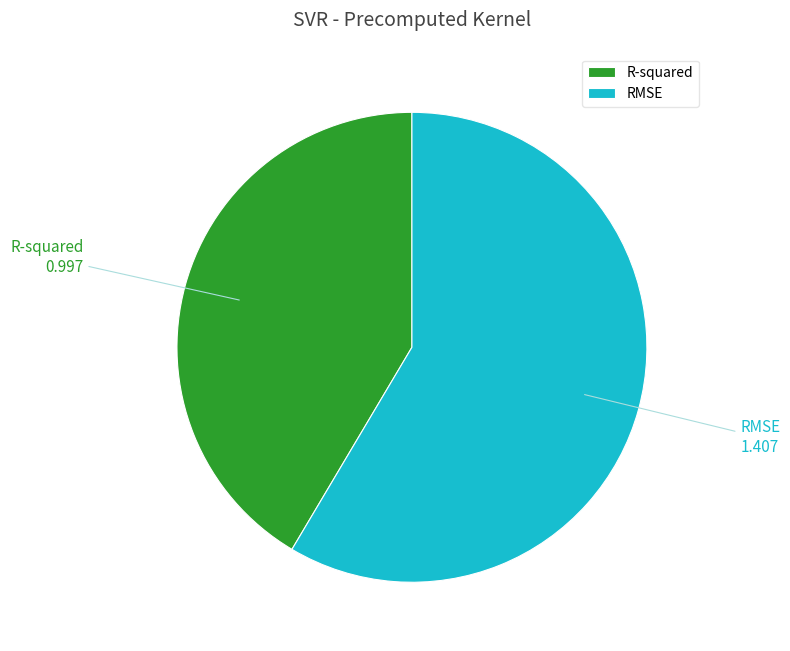

Is there any slice that represents more than half of the pie?

Yes